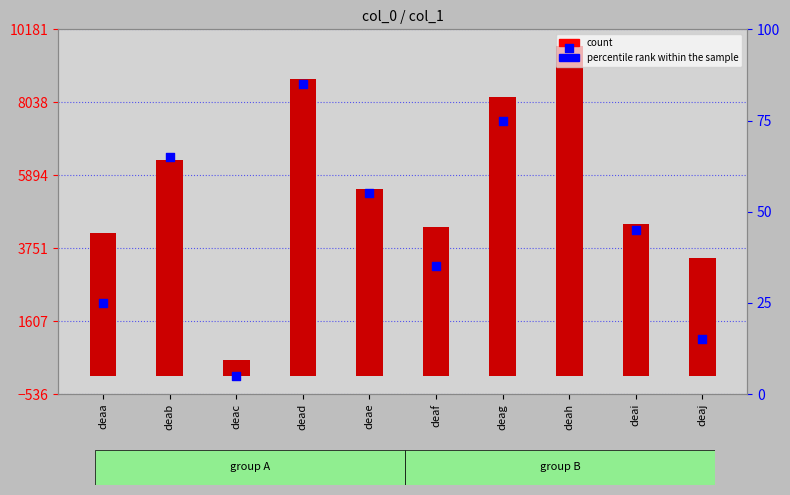

Which series contains the lowest Y value?

percentile rank within the sample